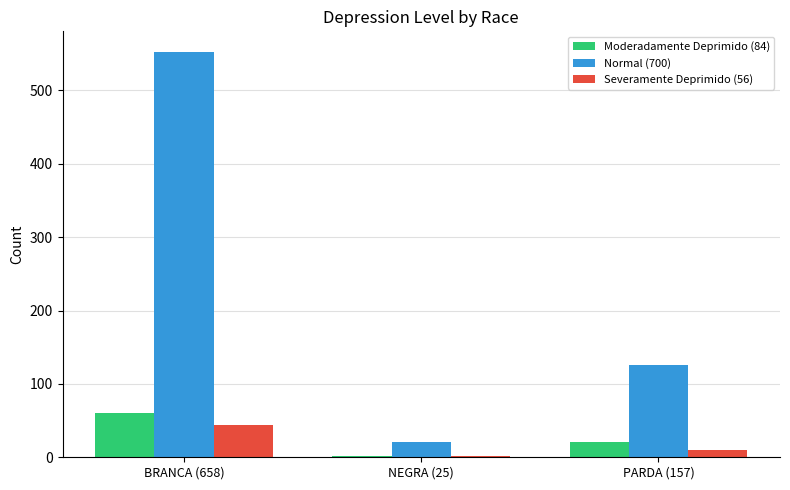

What is the average value of the Normal (700) series?

233